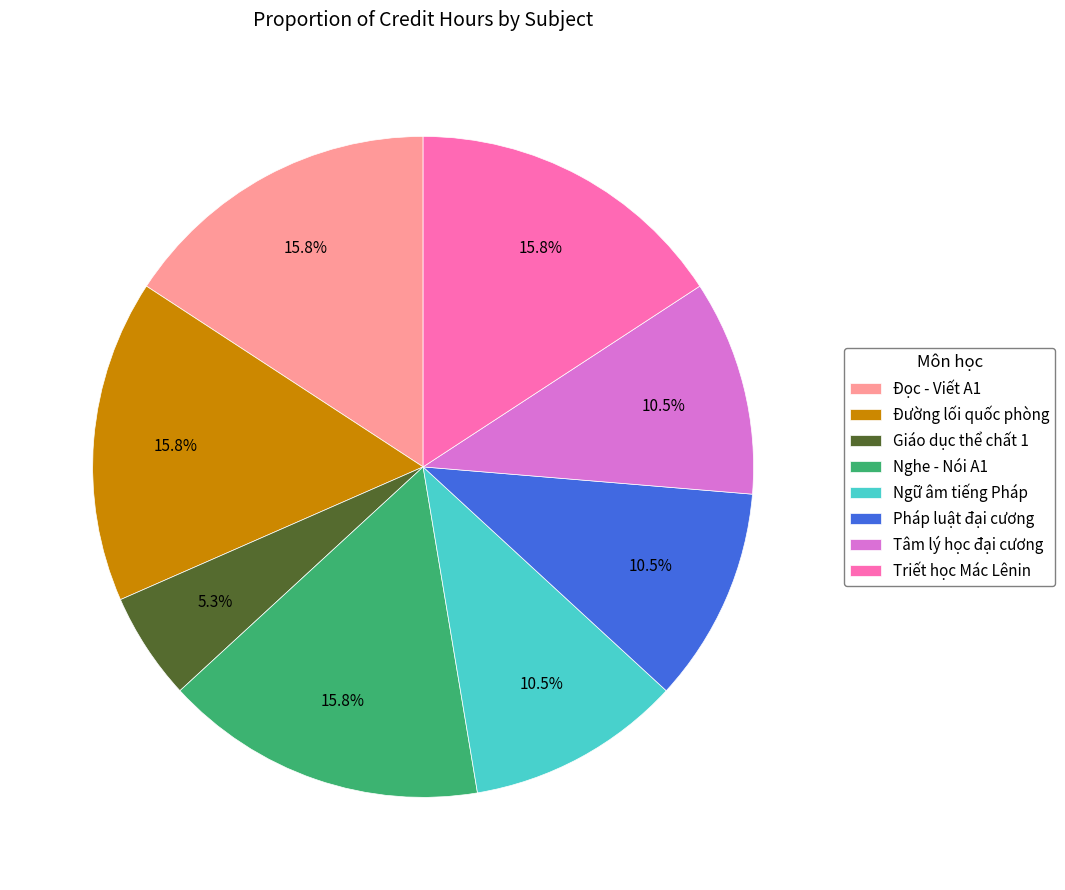

Which slice is the smallest?

Giáo dục thể chất 1